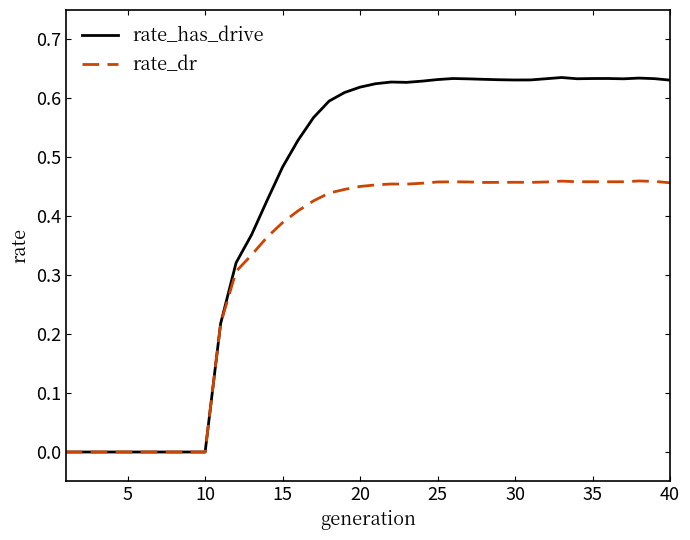

Rank the series by their average value, from highest to lowest.

rate_has_drive, rate_dr